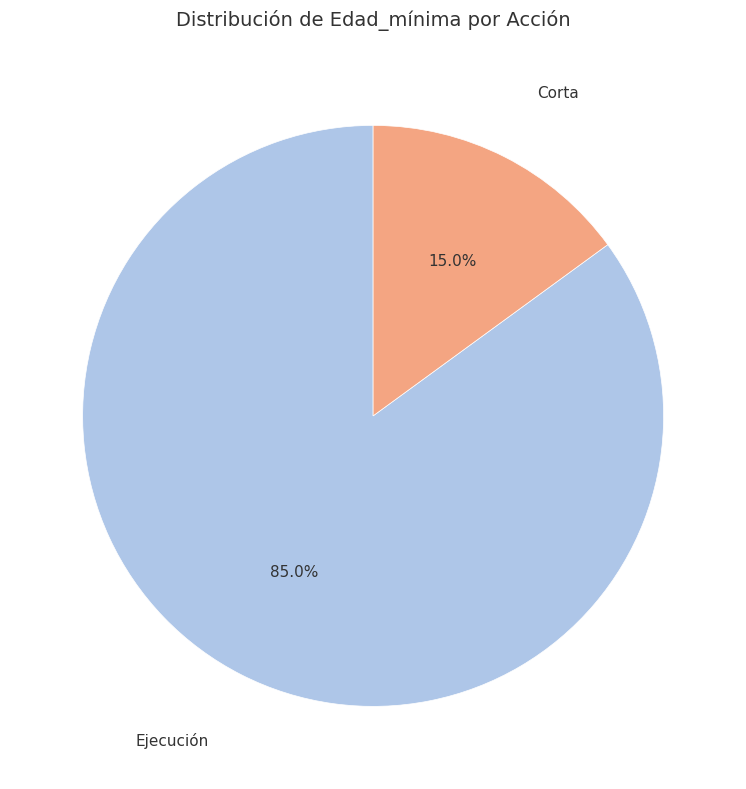

Does any single category account for the majority?

Yes